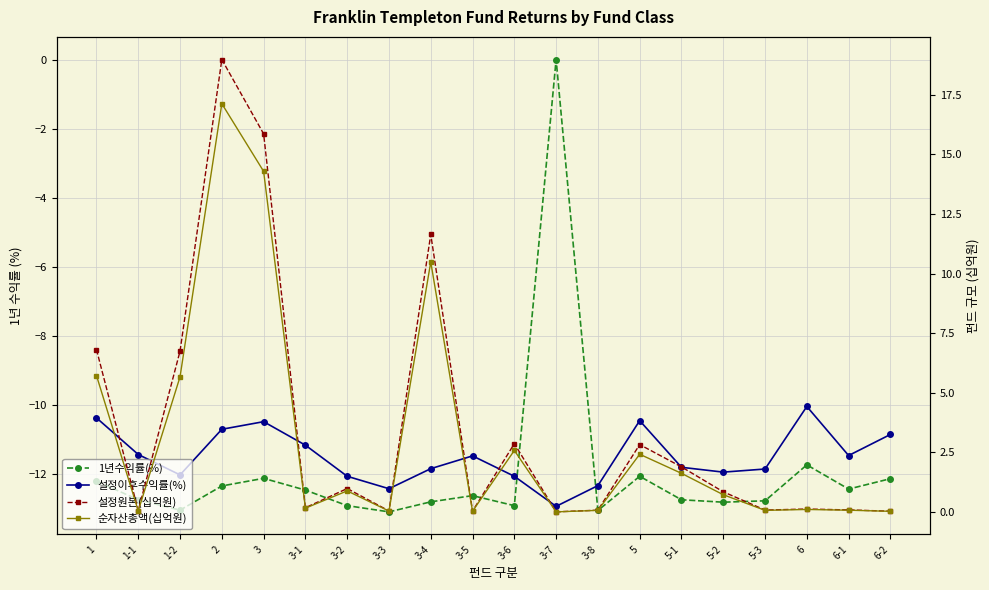

Between 3-5 and 6-2, which series saw the biggest shift?

설정이후수익률(%)